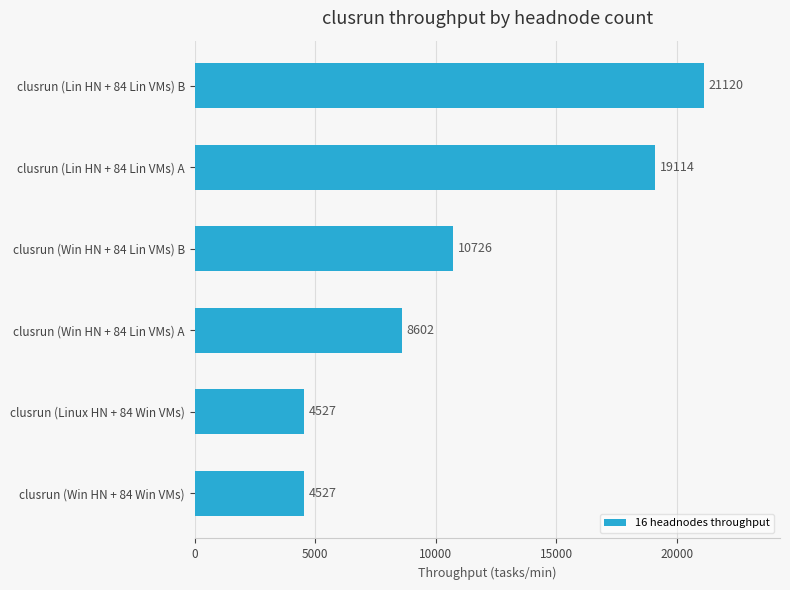

Reading bottom to top, transcribe all the data shown in this chart.

4527	4527	8602	10726	19114	21120